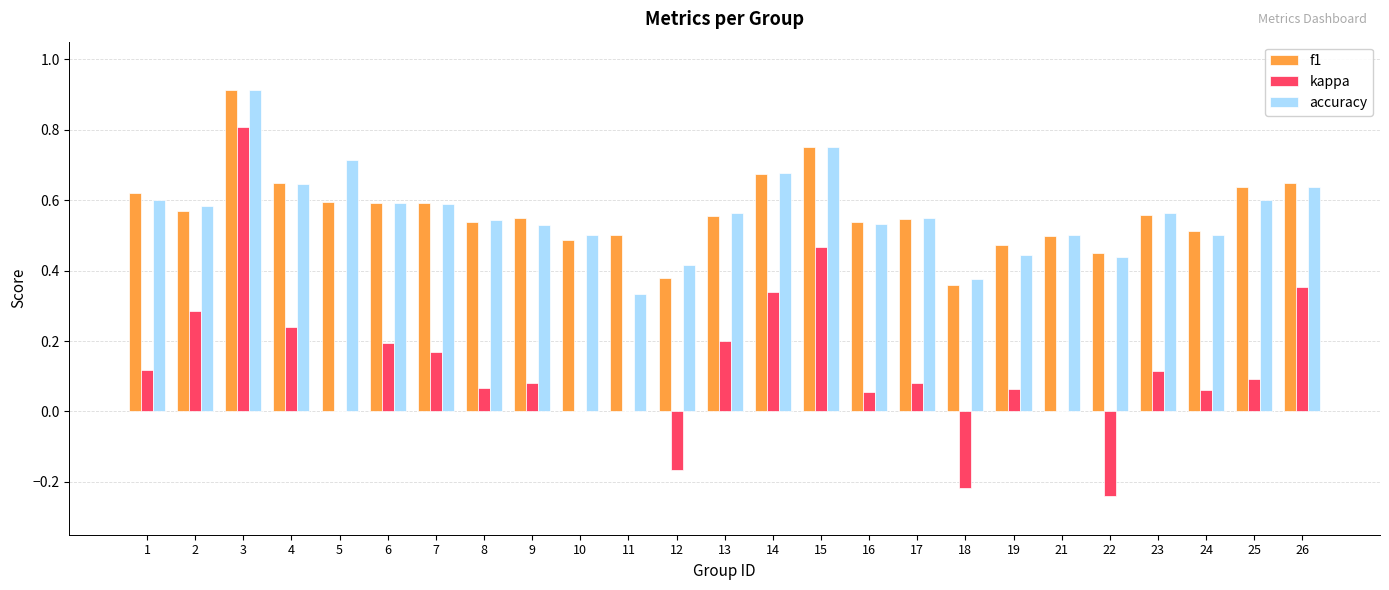

What is the total value across all series at 23?

1.2